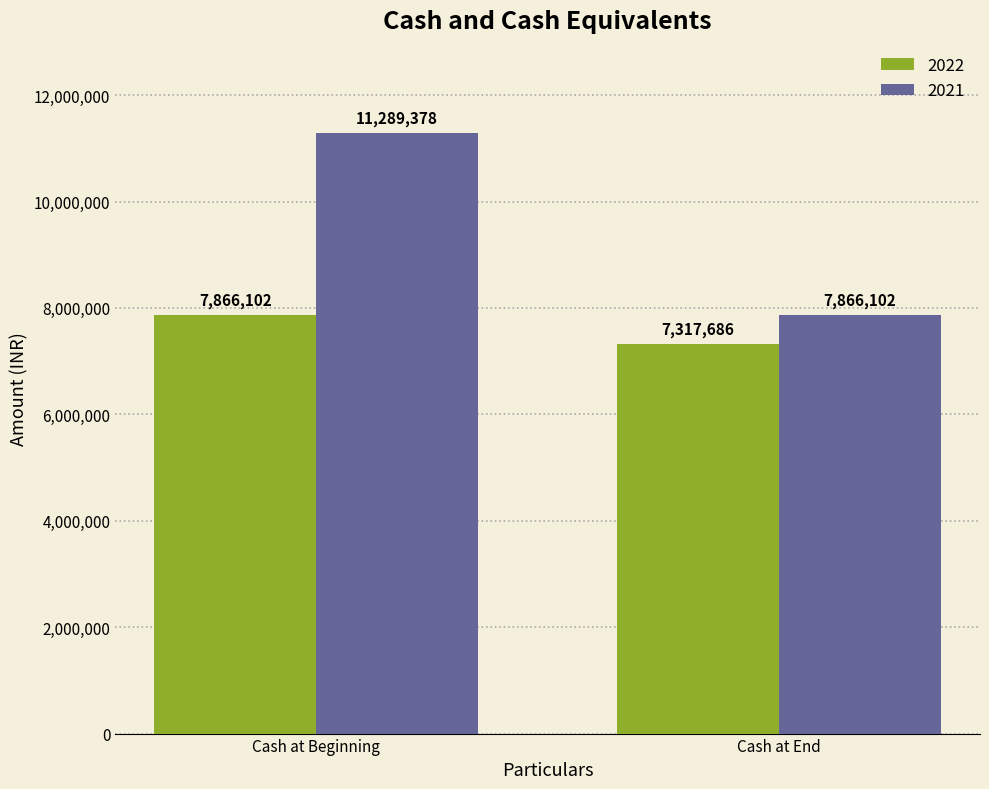

What is the value of the 2022 bar at the 1st from the left?

7866102